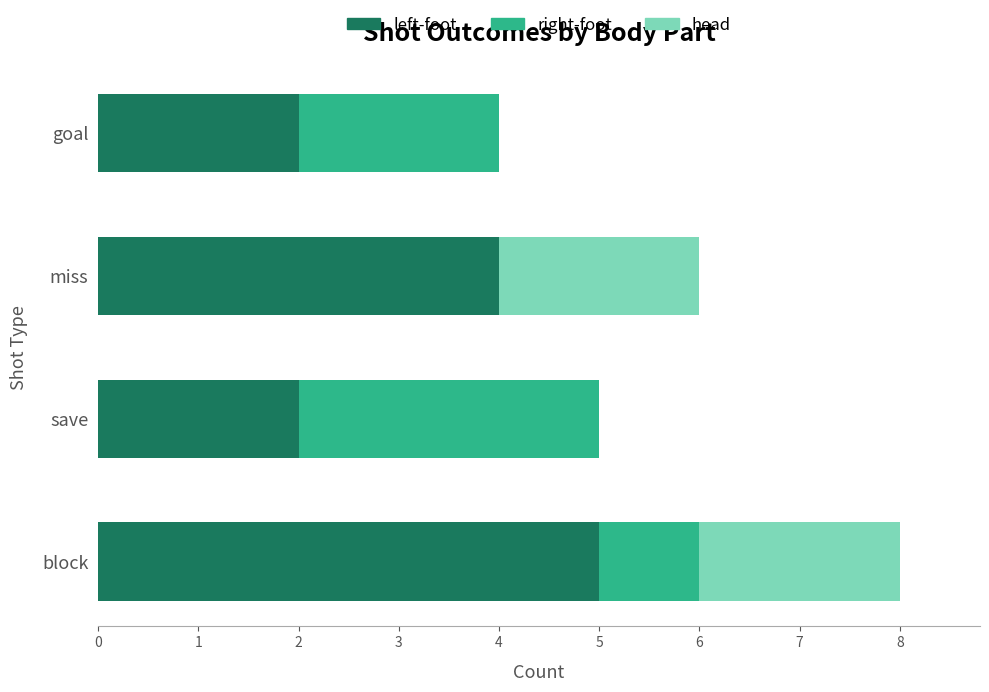

What is the maximum value for left-foot?

5